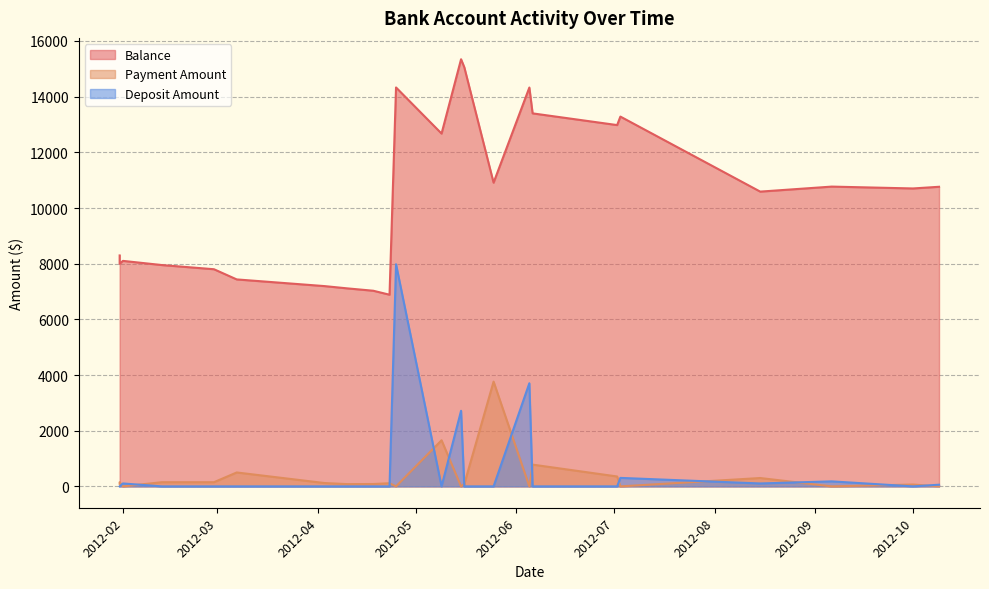

Which series has the largest total across all categories?

Balance